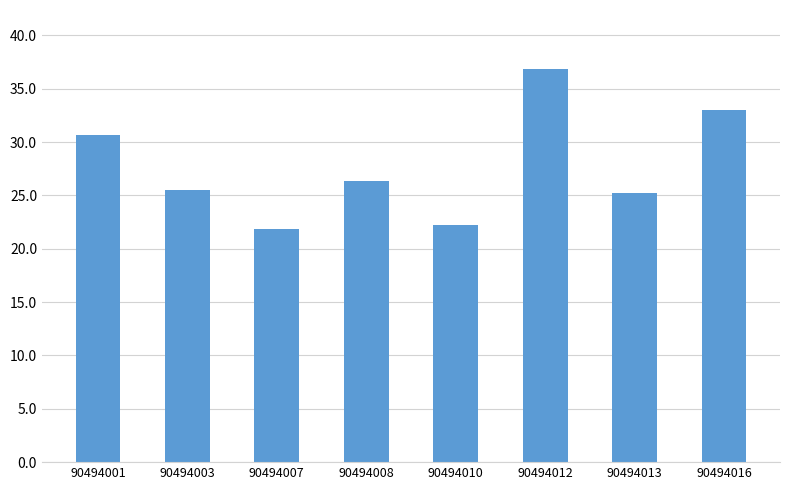

Which label corresponds to the largest value in the chart?

90494012